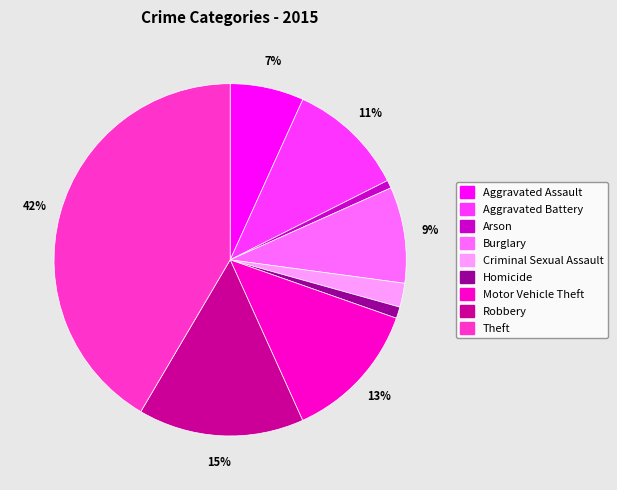

Is the sum of Homicide and Aggravated Battery greater than half?

No